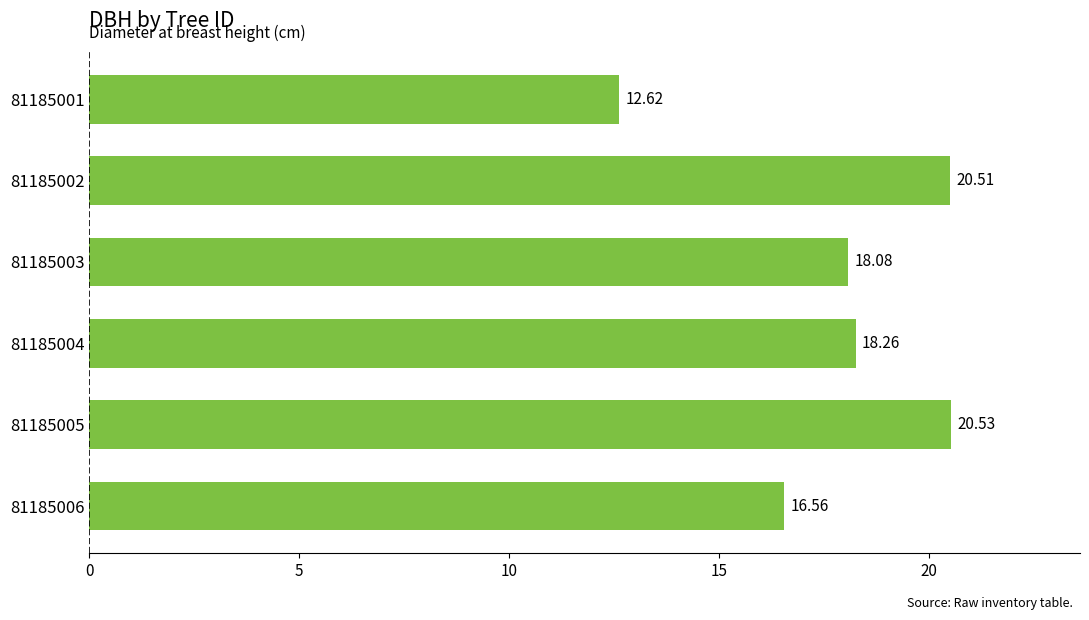

What is the ratio of the value at 81185004 to the value at 81185001?

1.4